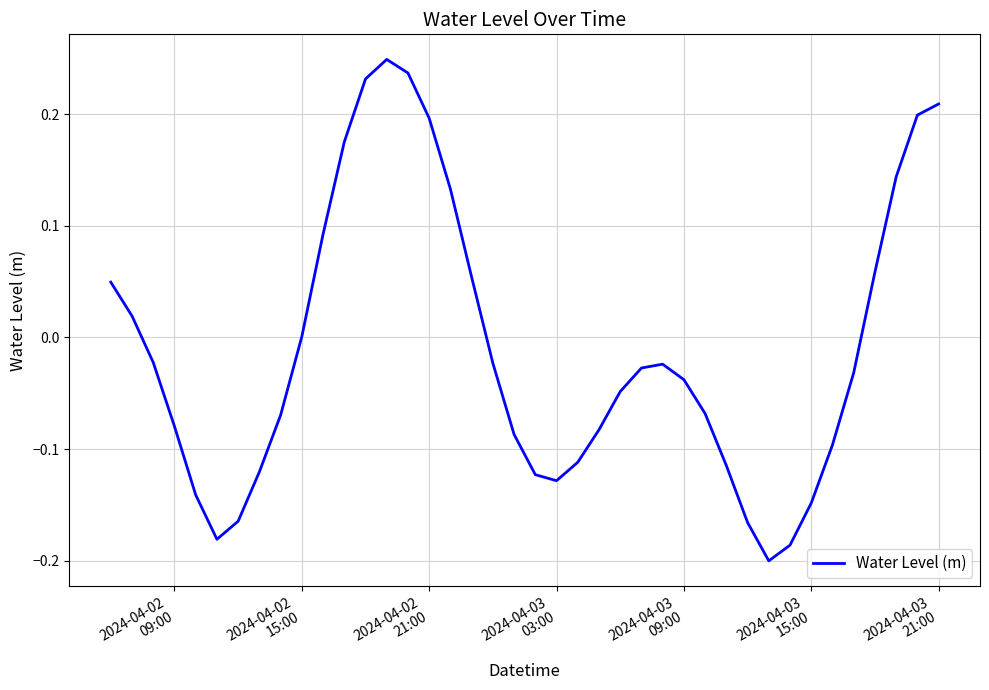

What is the difference between the maximum and minimum values?

0.4